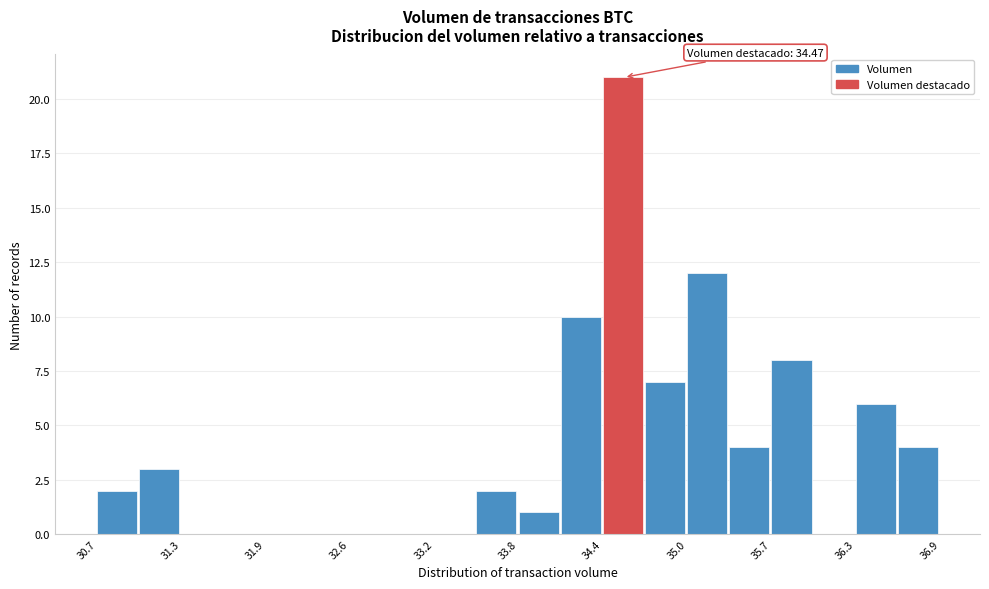

Read against the x-axis, roughly where is the centre of the tallest bar?

34.6